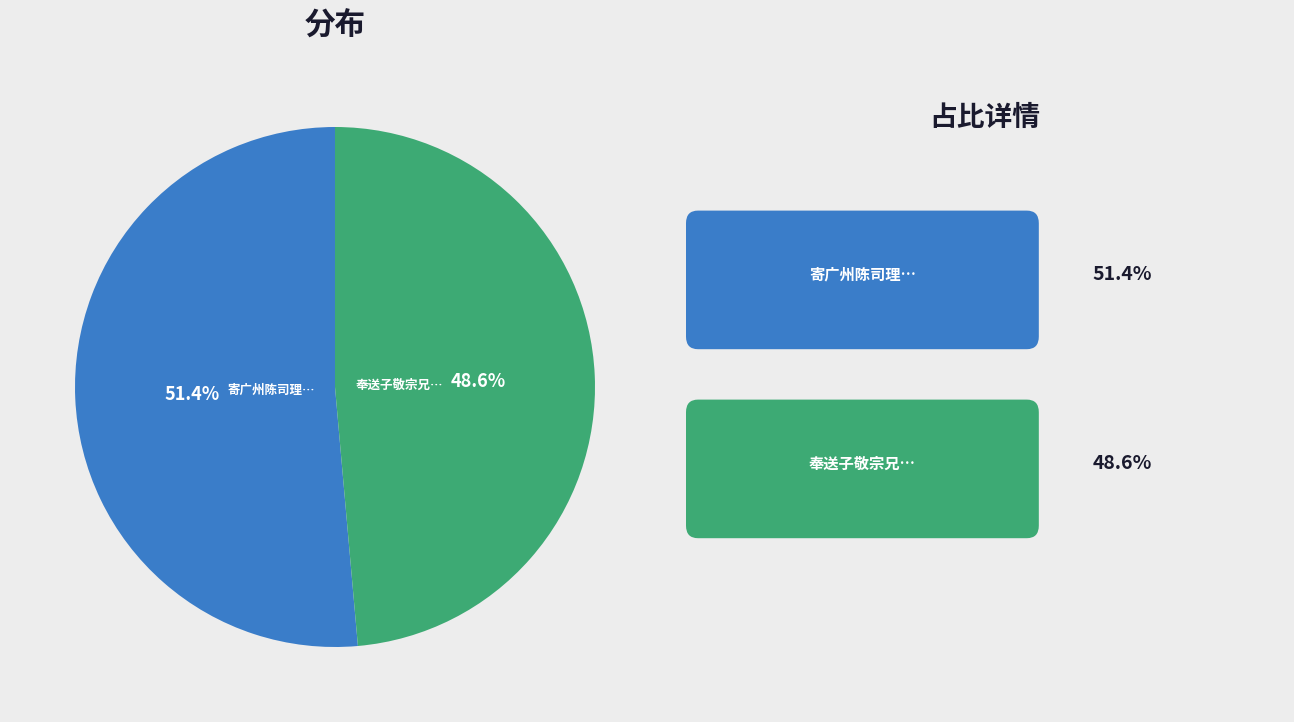

Is there a majority slice in this chart?

Yes